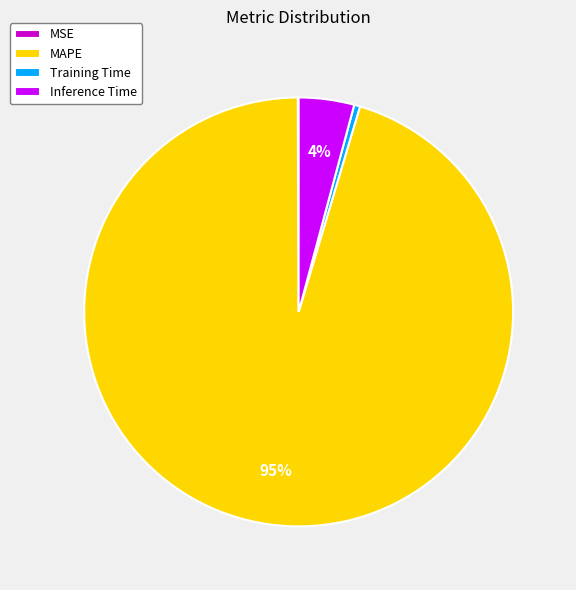

Is it true that MAPE is 81% of the pie?

False